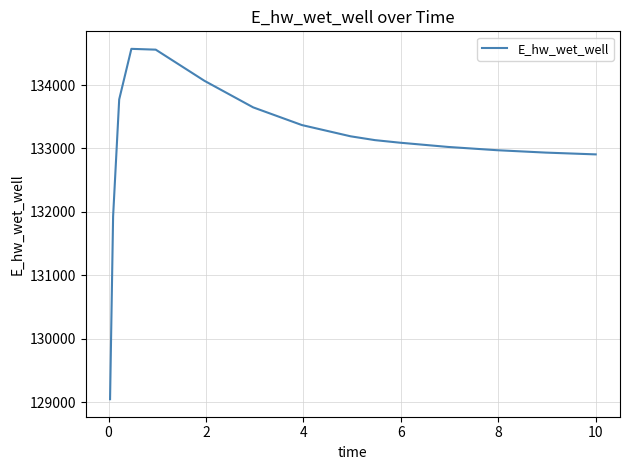

What is the sum of all values?

2129120.5